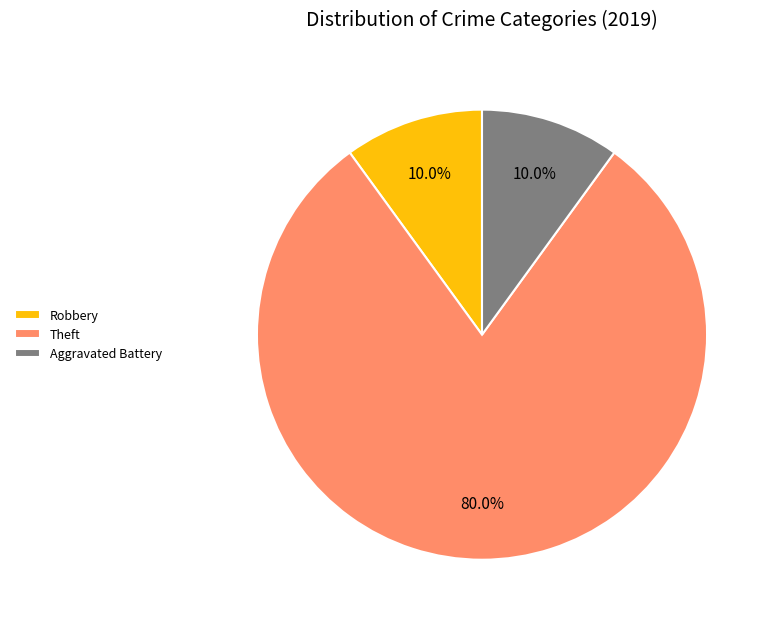

What is the ratio of the value at Robbery to the value at Theft?

0.1